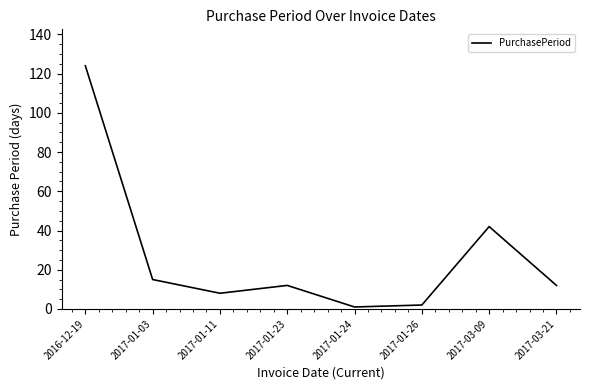

What position from the left is 2017-03-09?

7